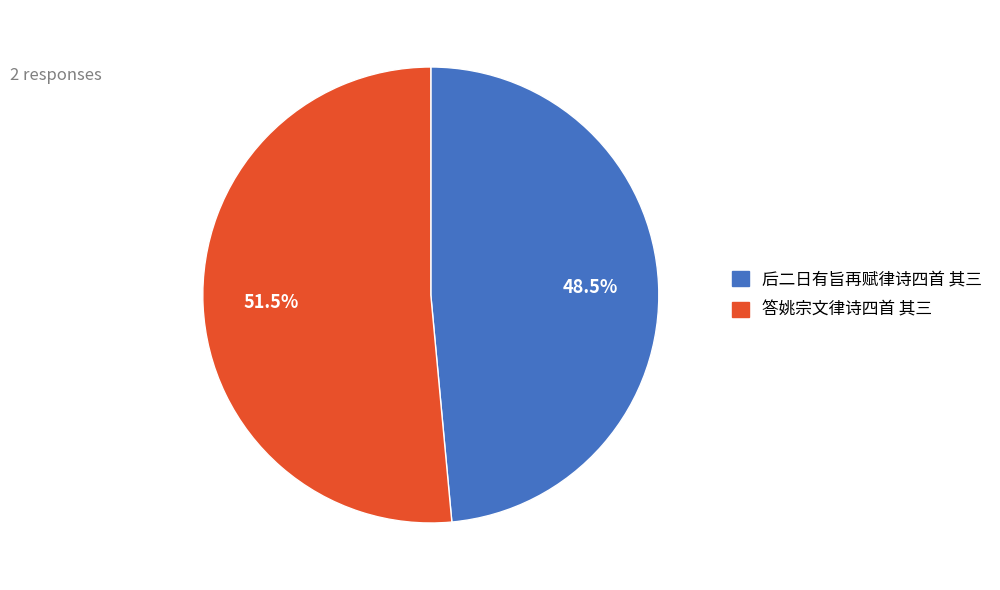

What percentage do 后二日有旨再赋律诗四首 其三 and 答姚宗文律诗四首 其三 together represent?

100.0%